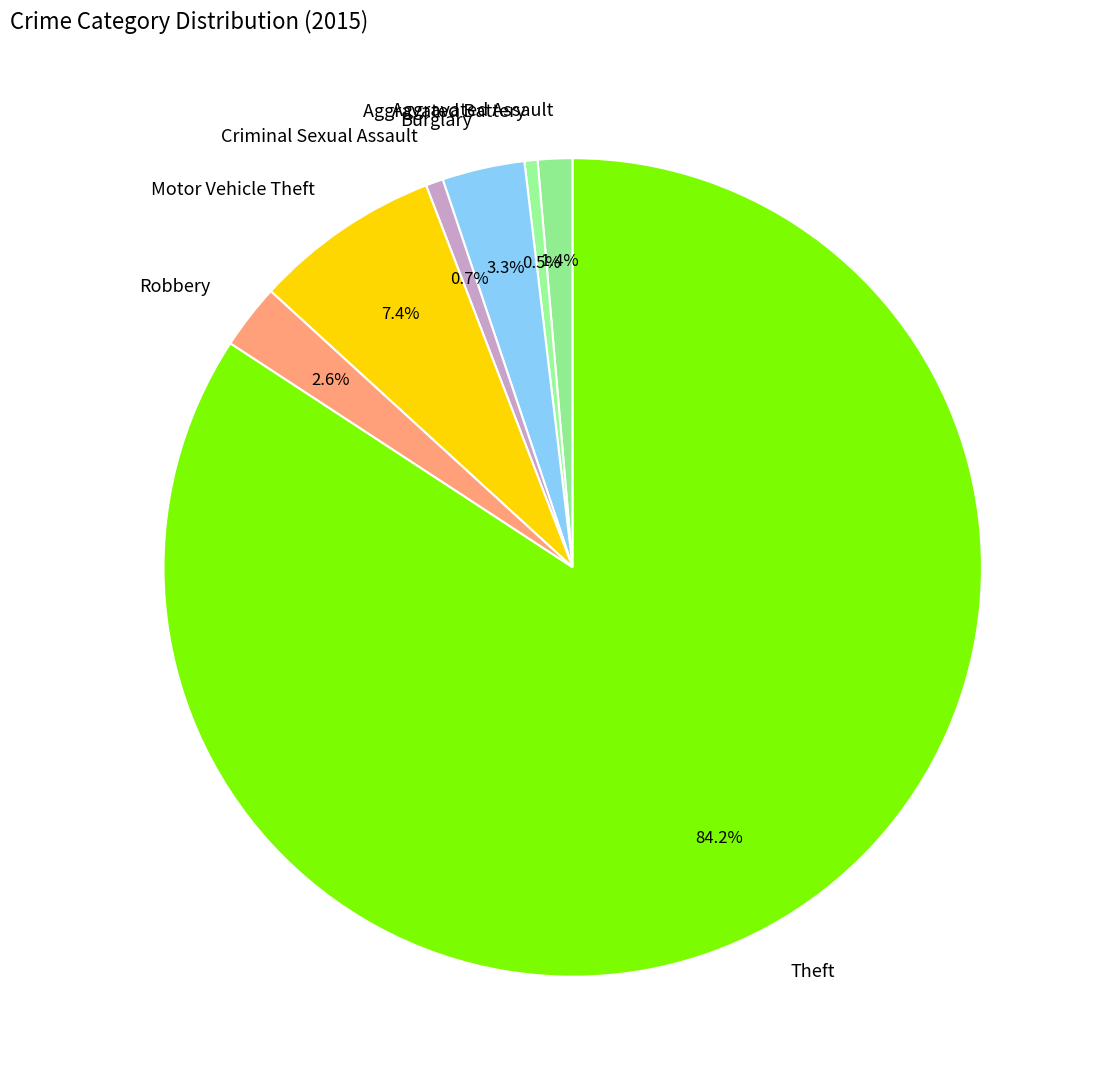

Which has a higher value, Aggravated Assault or Robbery?

Robbery